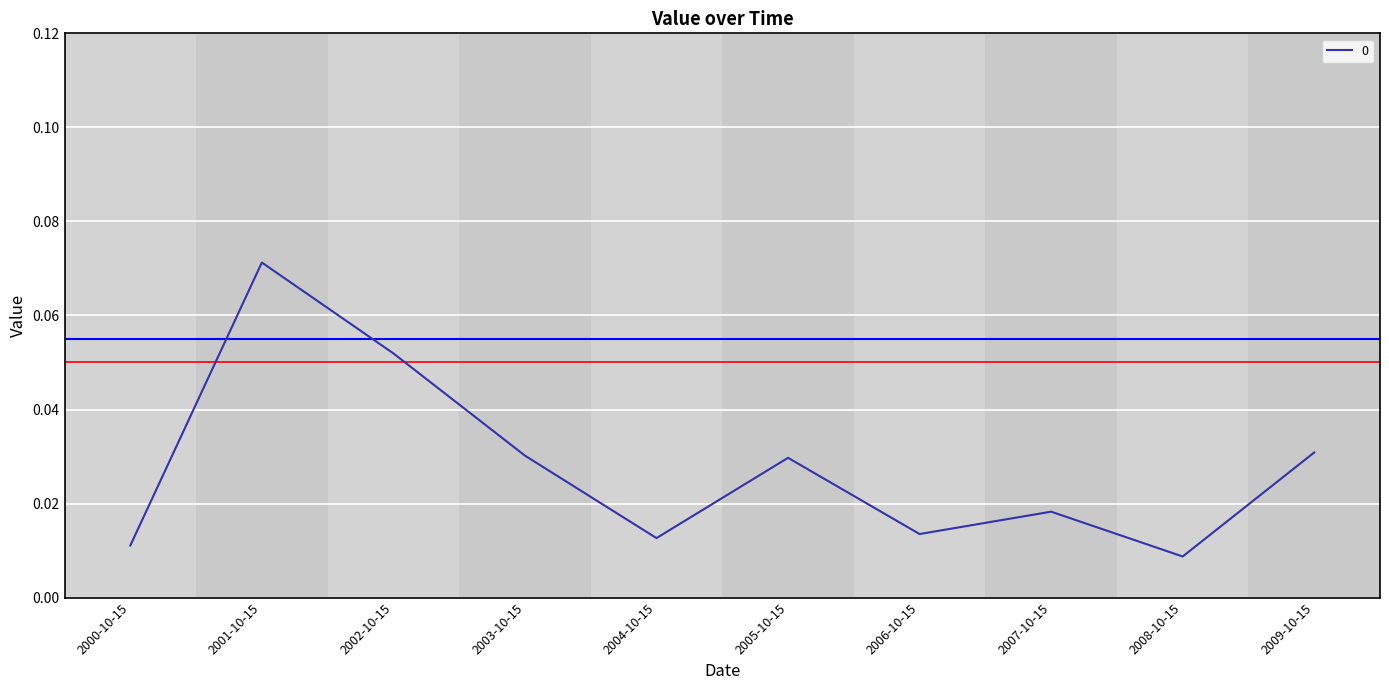

Between 2008-10-15 and 2005-10-15, which is larger?

2005-10-15